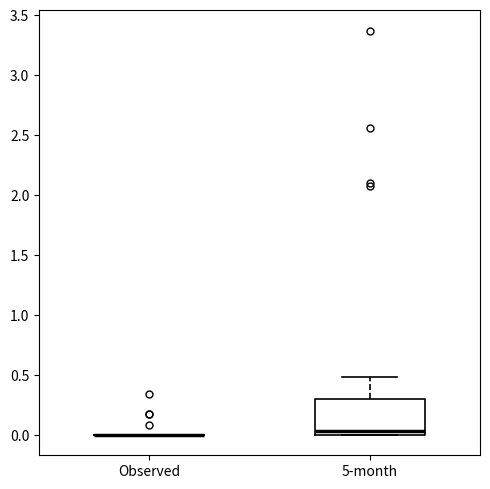

Reading left to right, read every box against the y-axis: the position of its median line, the range the box covers, and the ends of its whiskers. The values are not printed on the chart, so give them approximately, as read against the axis.

Observed: box collapsed to a line at 0.00, whiskers 0.00 to 0.00
5-month: median 0.05, box 0.00 to 0.30, whiskers 0.00 to 0.50